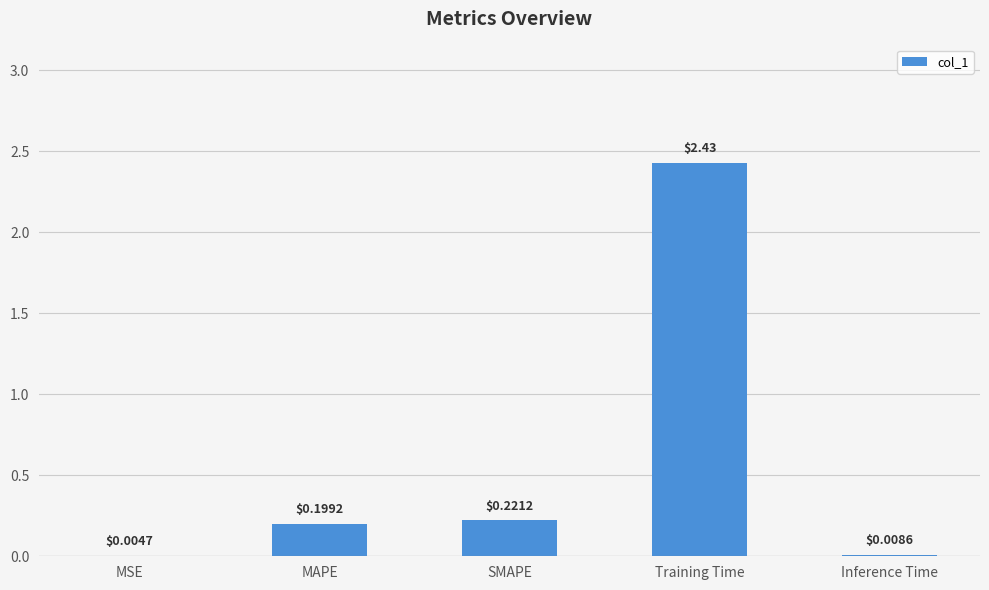

Which has a higher value, SMAPE or Inference Time?

SMAPE